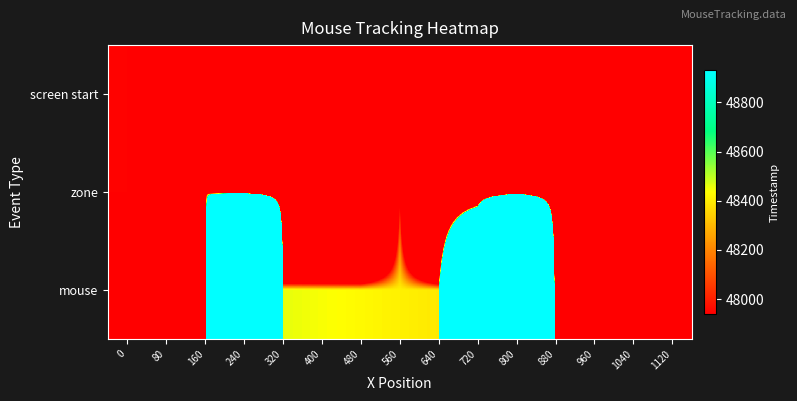

At which category is the sum across all series the highest?

240